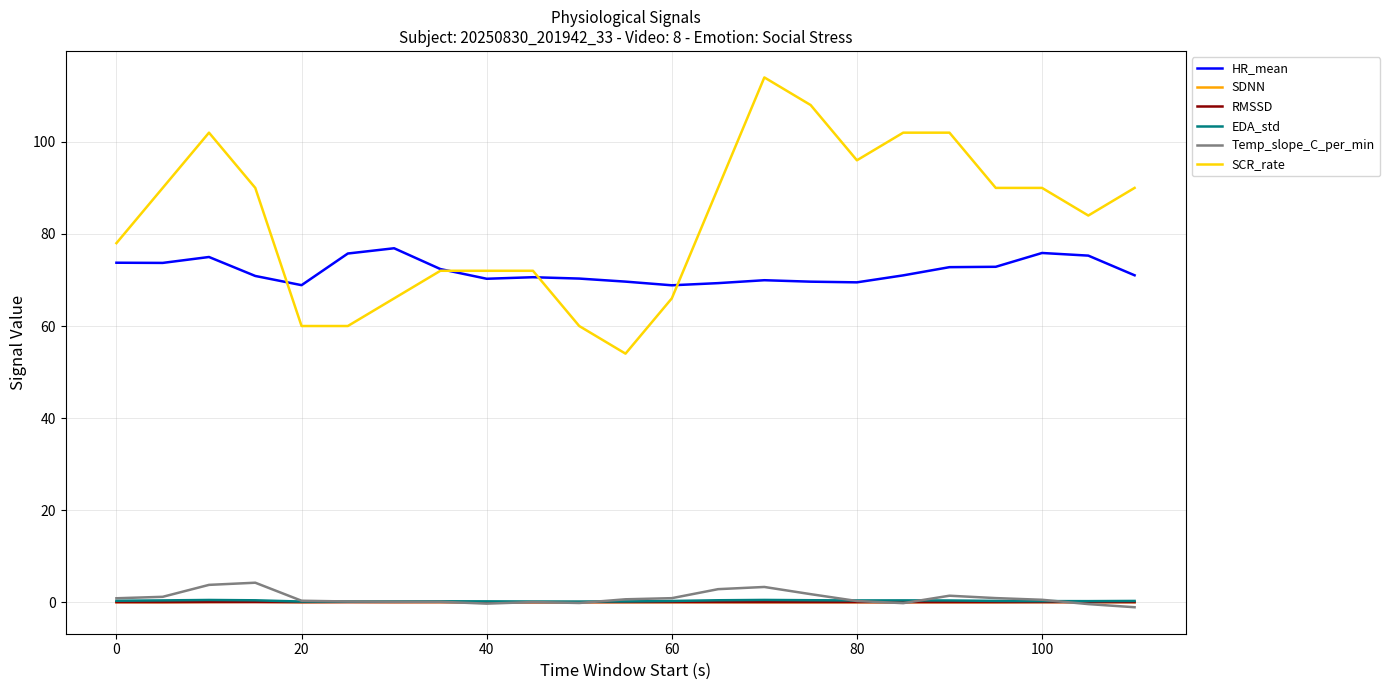

What are all the series names shown in the legend?

HR_mean, SDNN, RMSSD, EDA_std, Temp_slope_C_per_min, SCR_rate